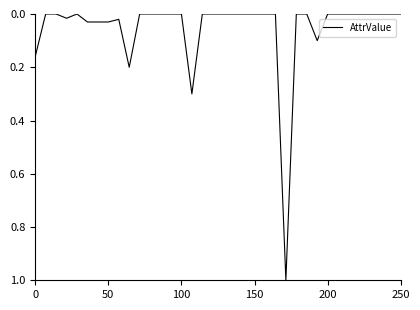

How many lines are shown in the chart?

1